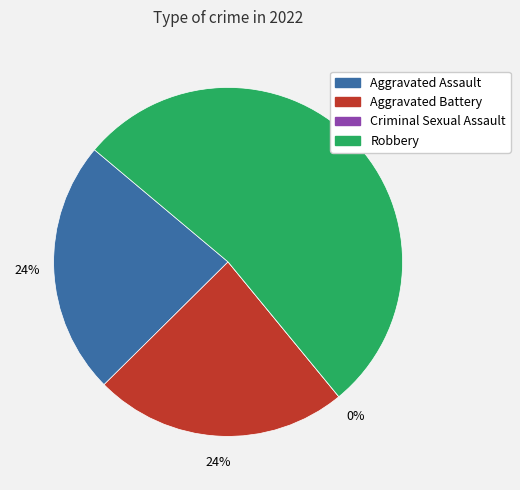

How much of the chart is everything except Aggravated Assault?

76.5%